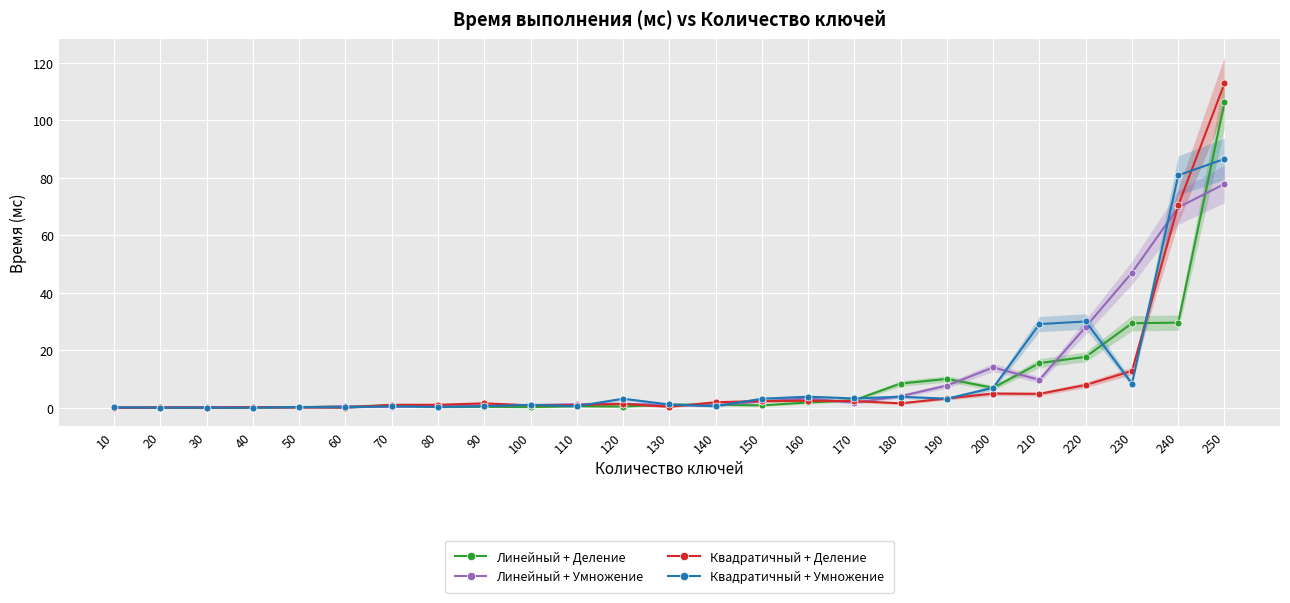

What is the difference between the maximum and minimum values in the Квадратичный + Деление series?

112.9